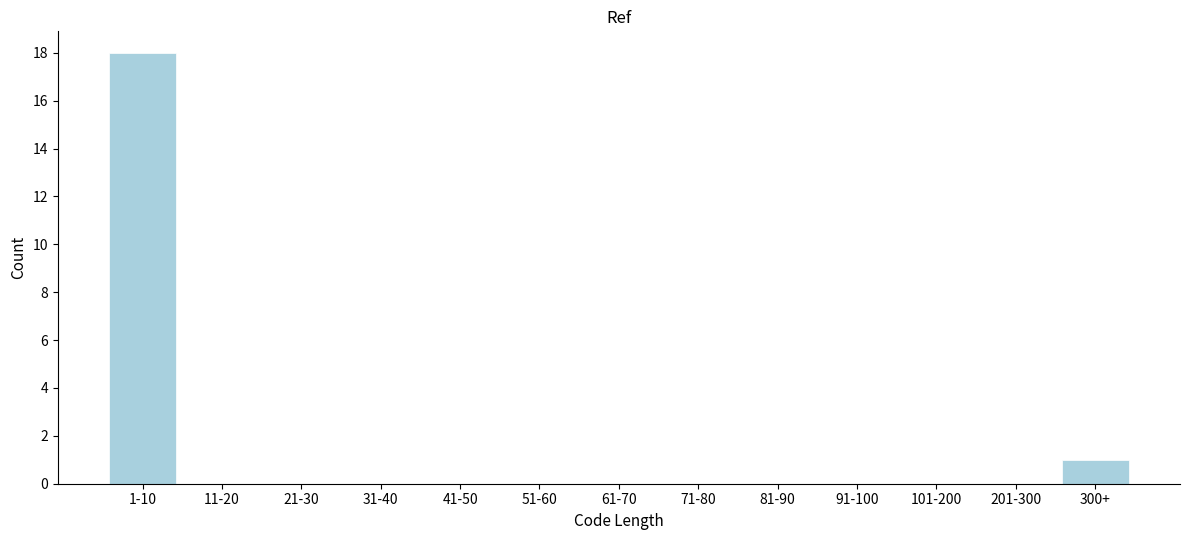

Reading left to right, what are all the values shown in this chart?

1-10=18	11-20=0	21-30=0	31-40=0	41-50=0	51-60=0	61-70=0	71-80=0	81-90=0	91-100=0	101-200=0	201-300=0	300+=1